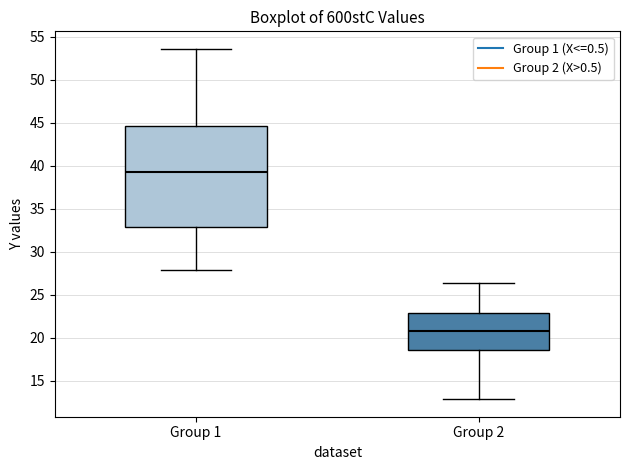

Which box is the tallest, from its lower edge to its upper edge?

Group 1